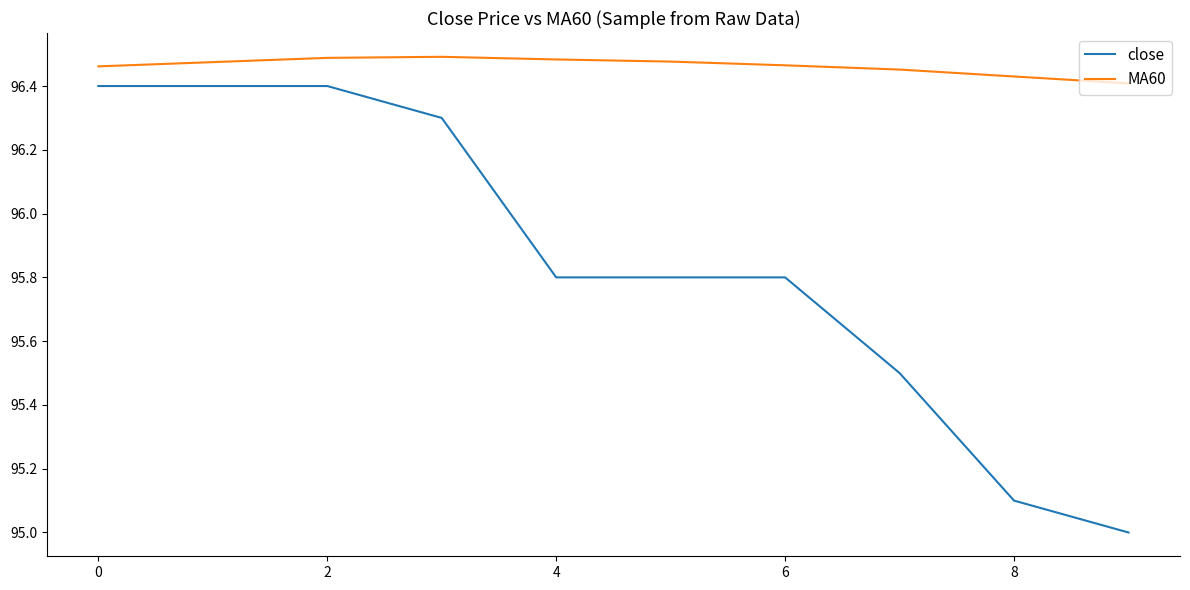

What is the minimum value shown in the chart?

95.0